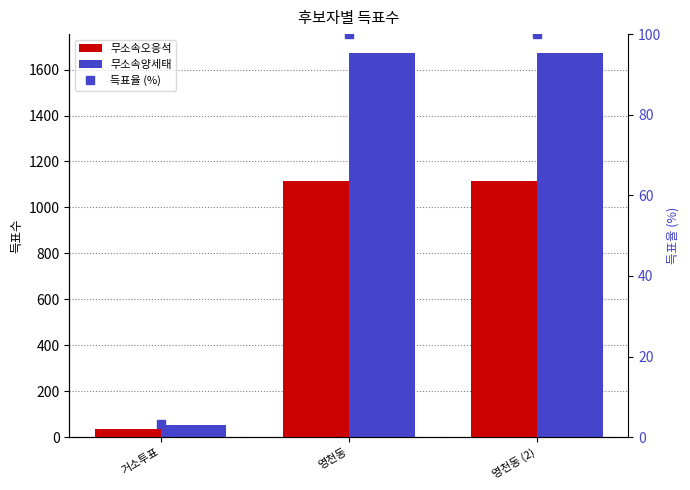

At 영천동 (2), list the series in order from smallest to largest.

득표율 (%), 무소속오응석, 무소속양세태